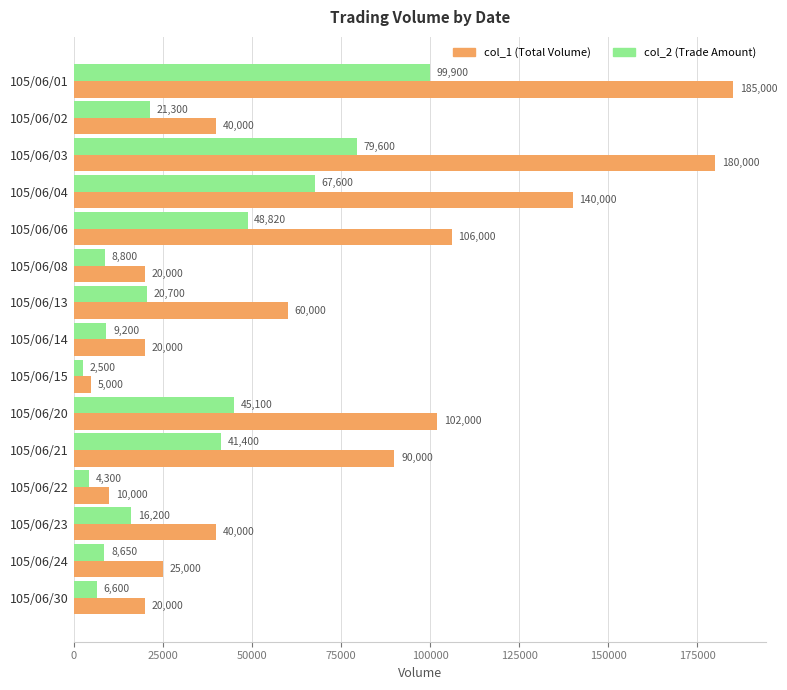

At which category is the sum across all series the highest?

105/06/01